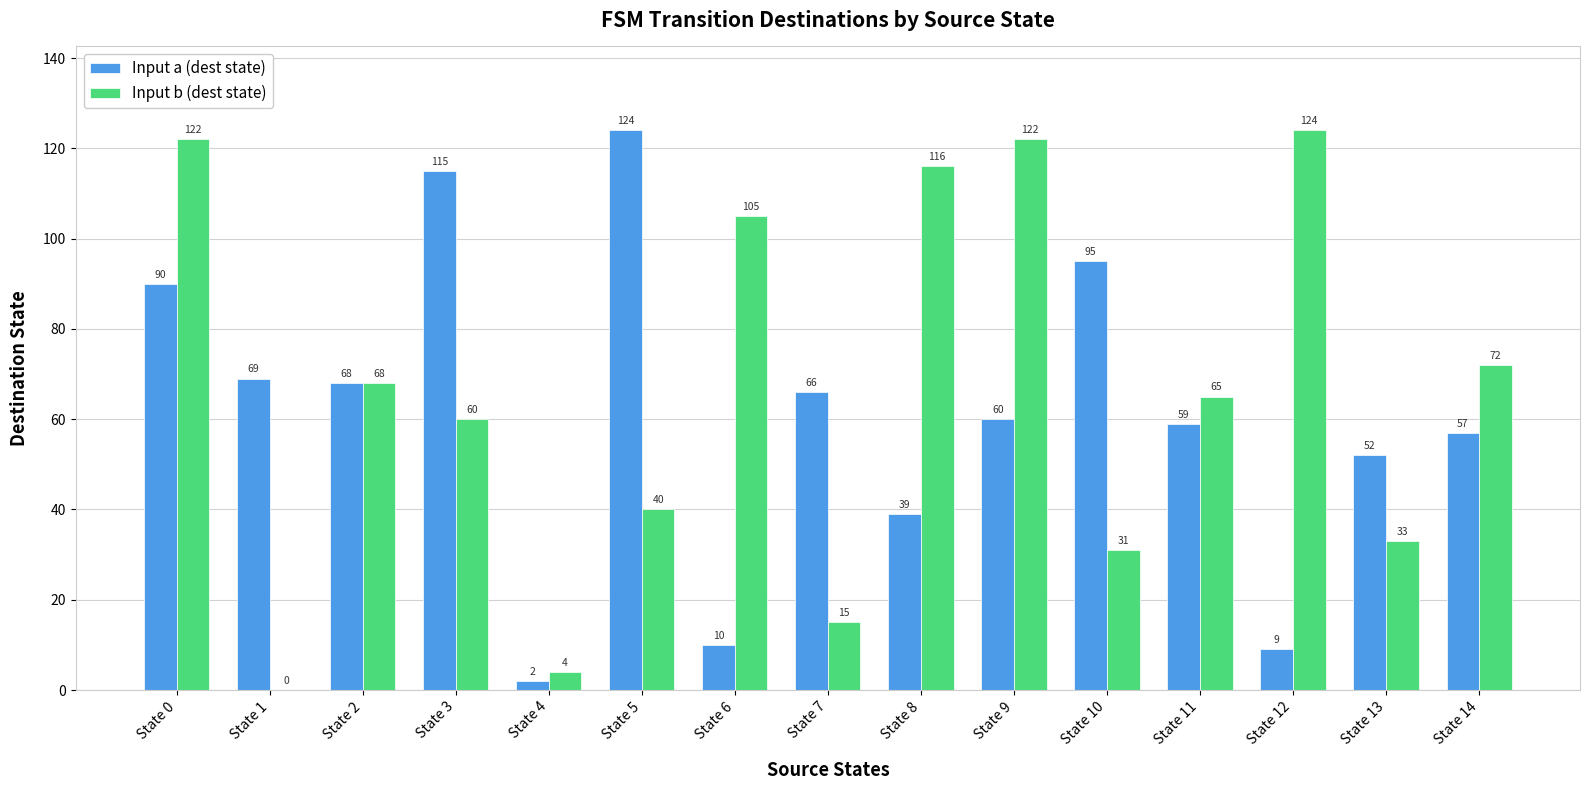

What is the maximum value for Input a (dest state)?

124